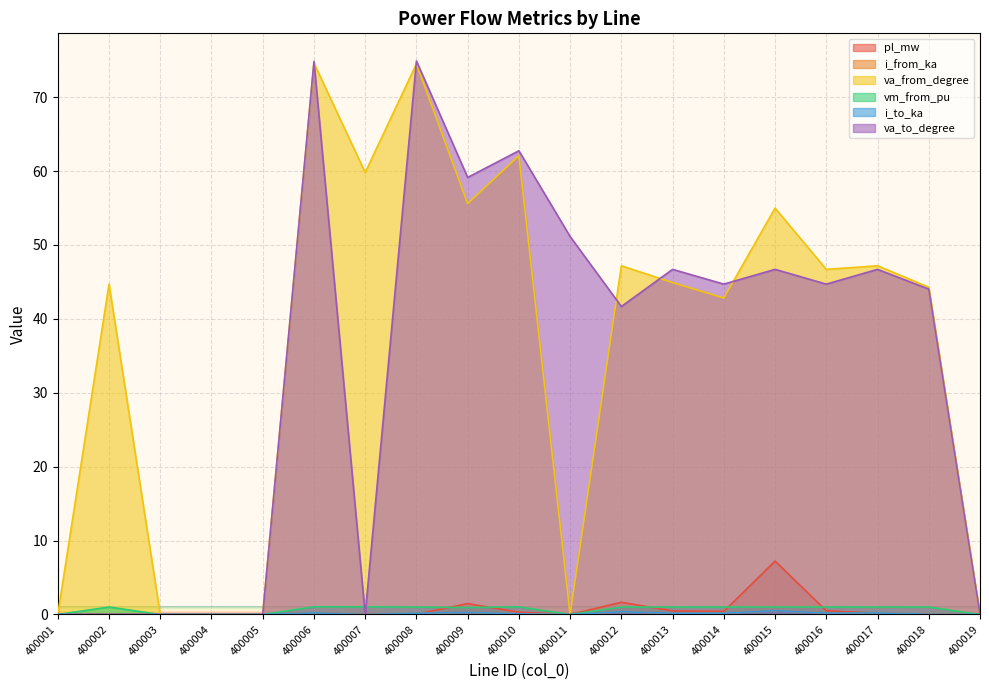

What is the difference between the second highest and second lowest values in the va_to_degree series?

74.8